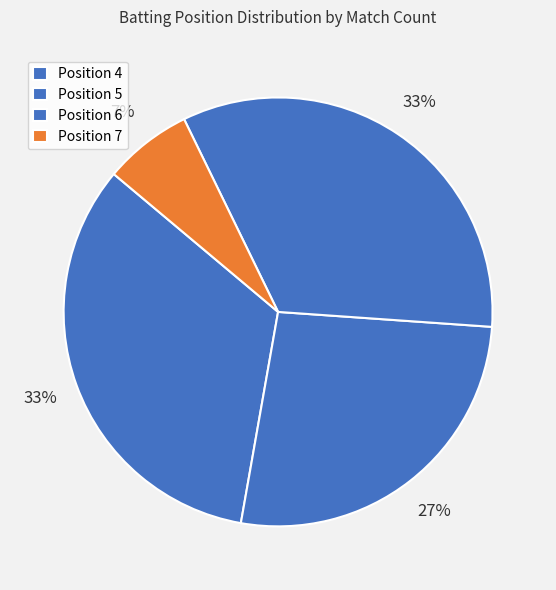

Which slice is the largest?

6